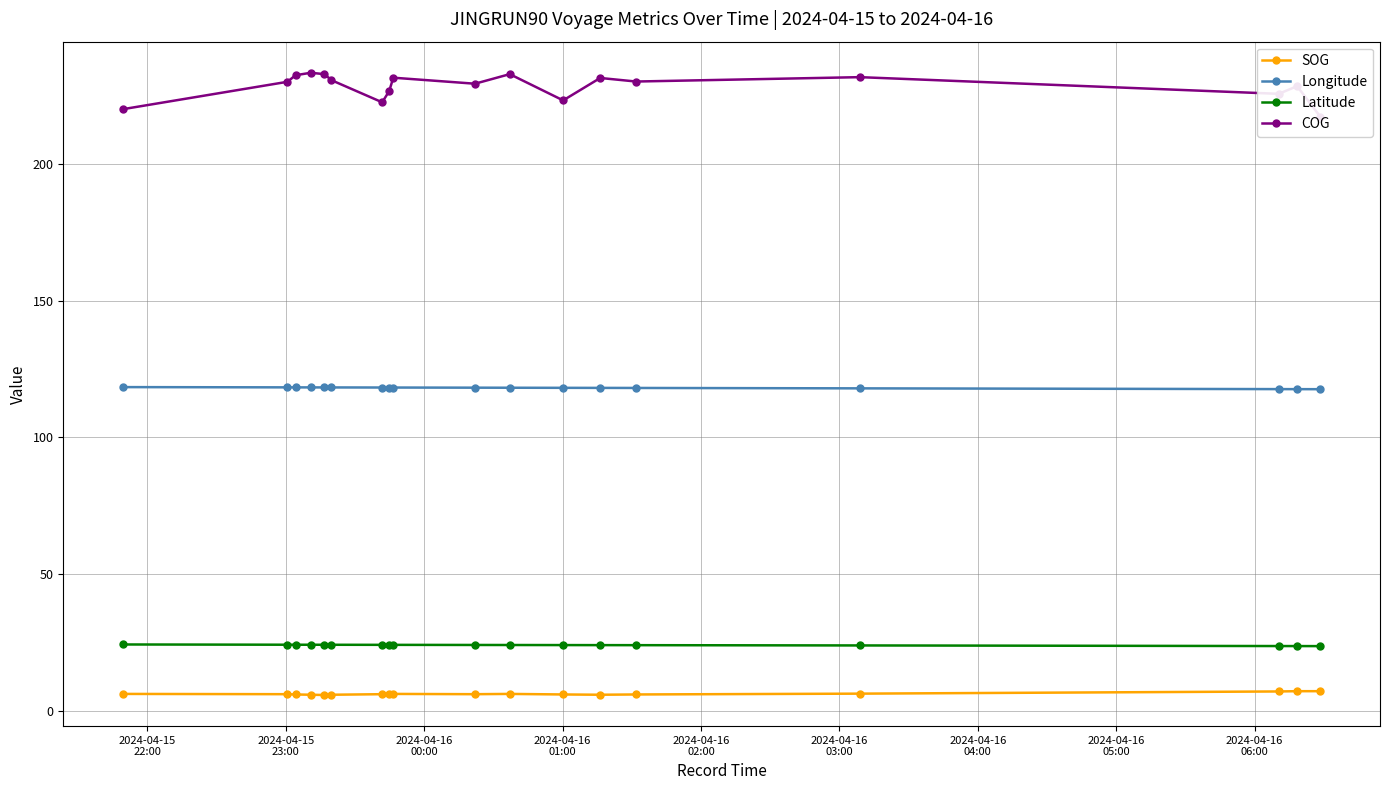

What is the value of the Longitude point at the 3rd from the left?

118.3